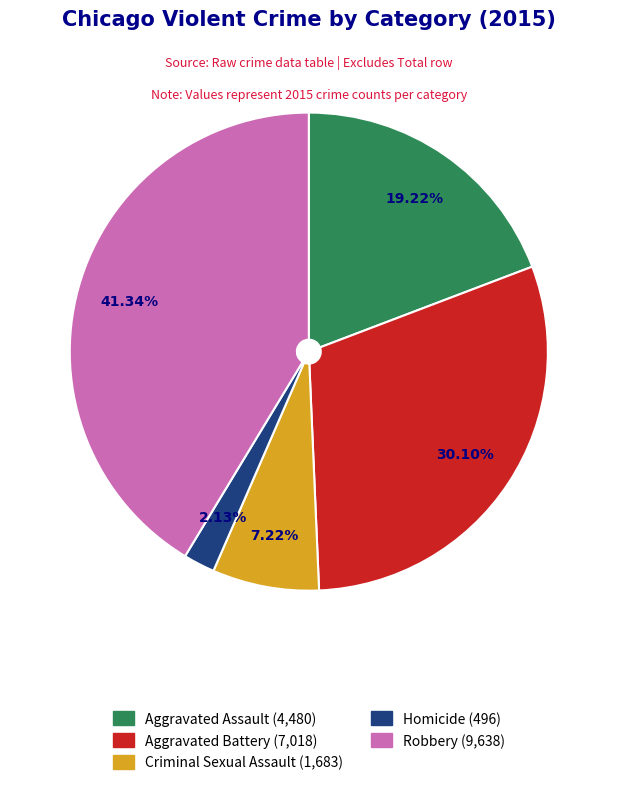

Approximately how many times larger is the value at Criminal Sexual Assault compared to Robbery?

0.2